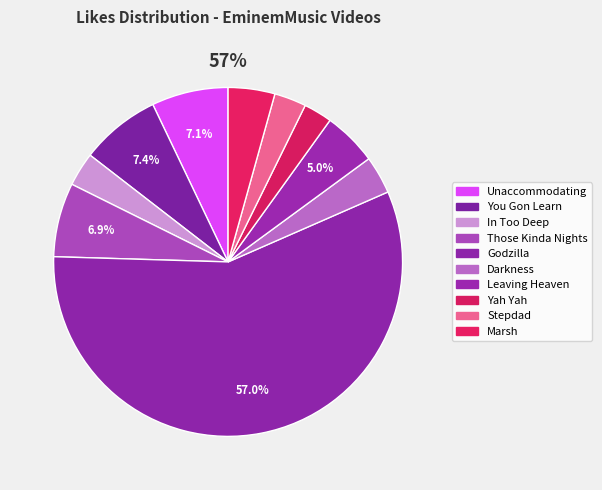

How much of the chart is everything except Unaccommodating?

92.9%